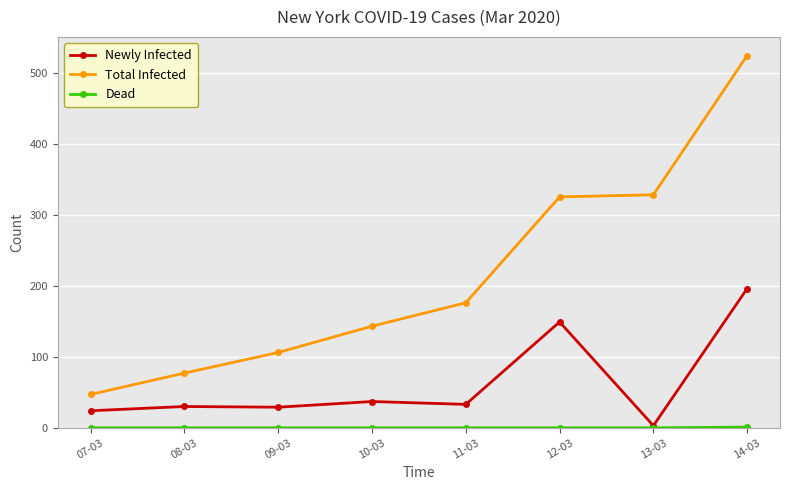

The value of Newly Infected at 11-03 is 52. True or false?

False